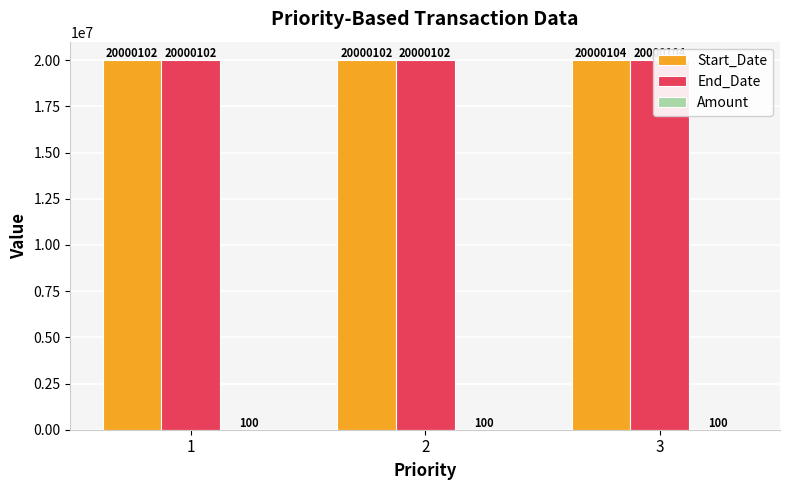

What is the spread (max minus min) of values at 3?

20000004